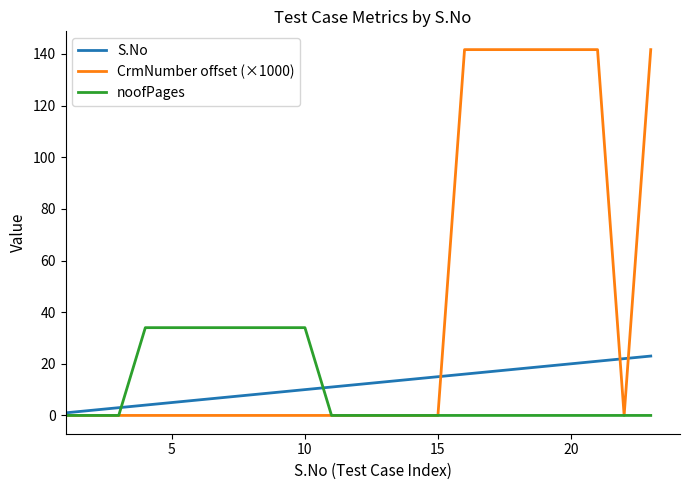

What is the maximum value shown in the chart?

141.7